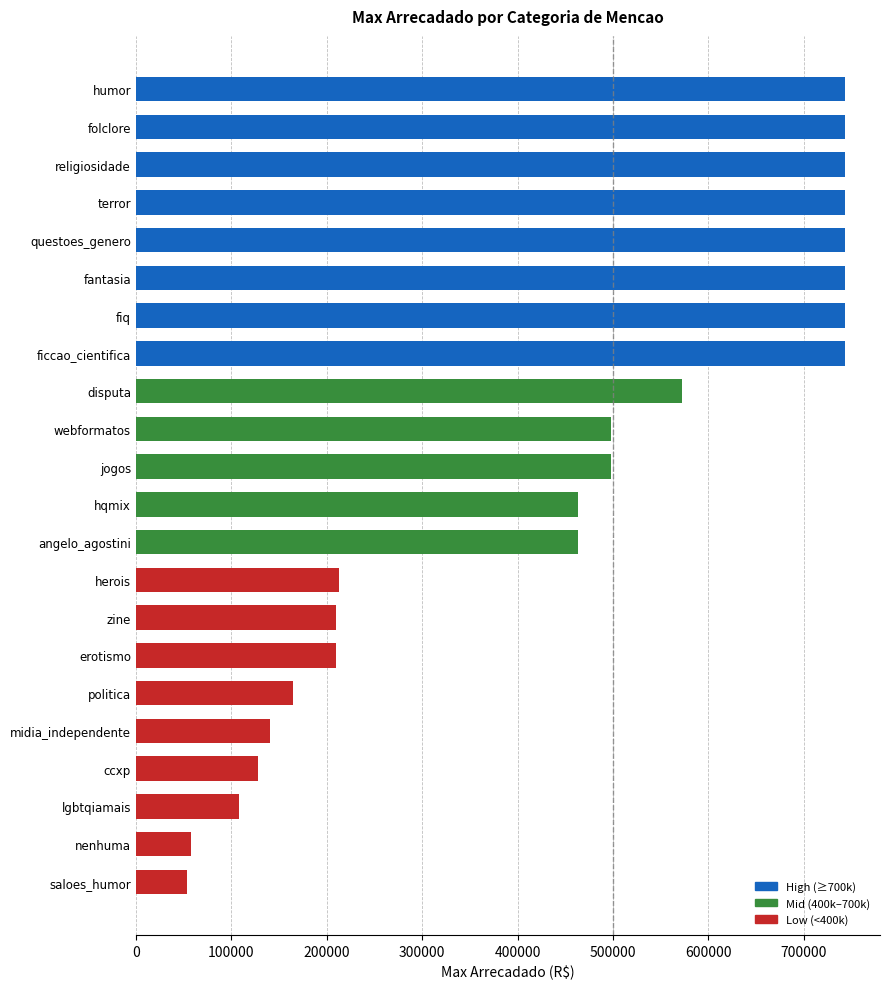

What value does the data have at questoes_genero?

742785.0